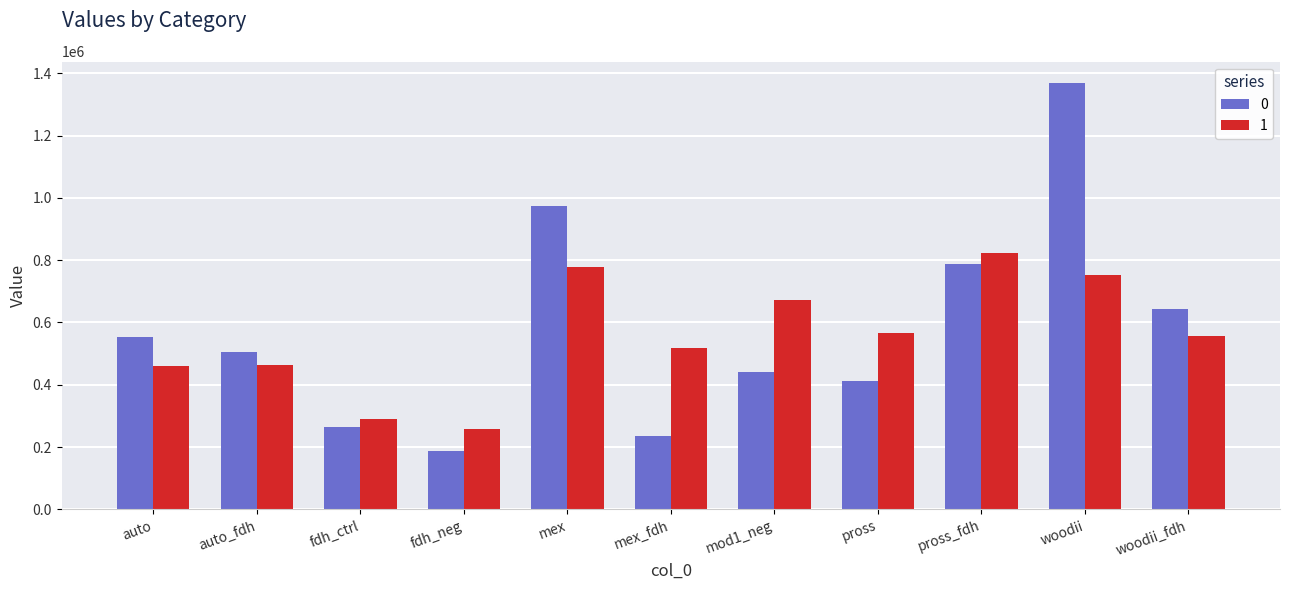

What is the sum of the 0 values at mex and pross_fdh?

1762617.2